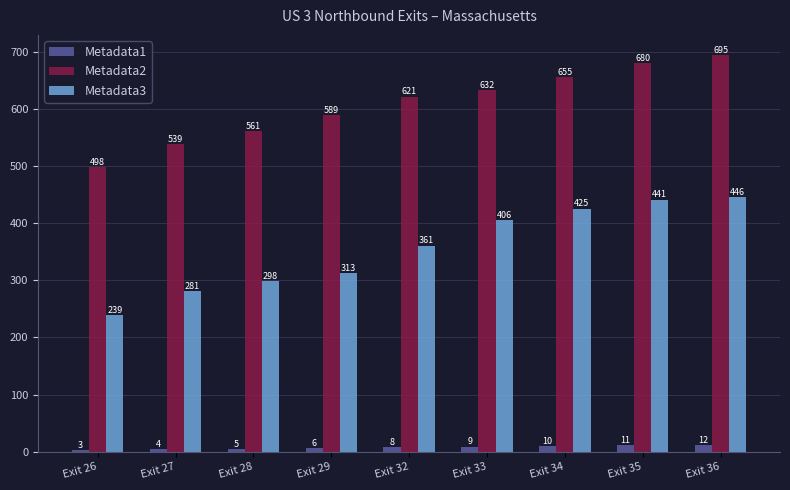

What is the minimum value for Metadata1?

3.0